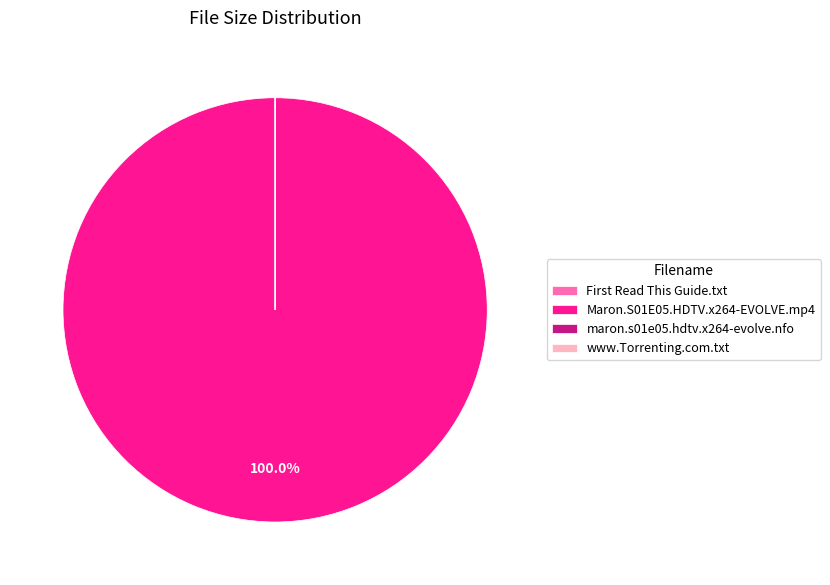

Is there a majority slice in this chart?

Yes